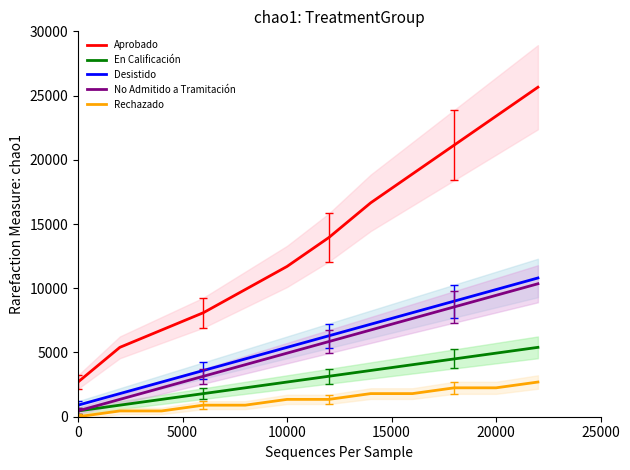

What is the difference between the Desistido values at 10000 and 0?

4500